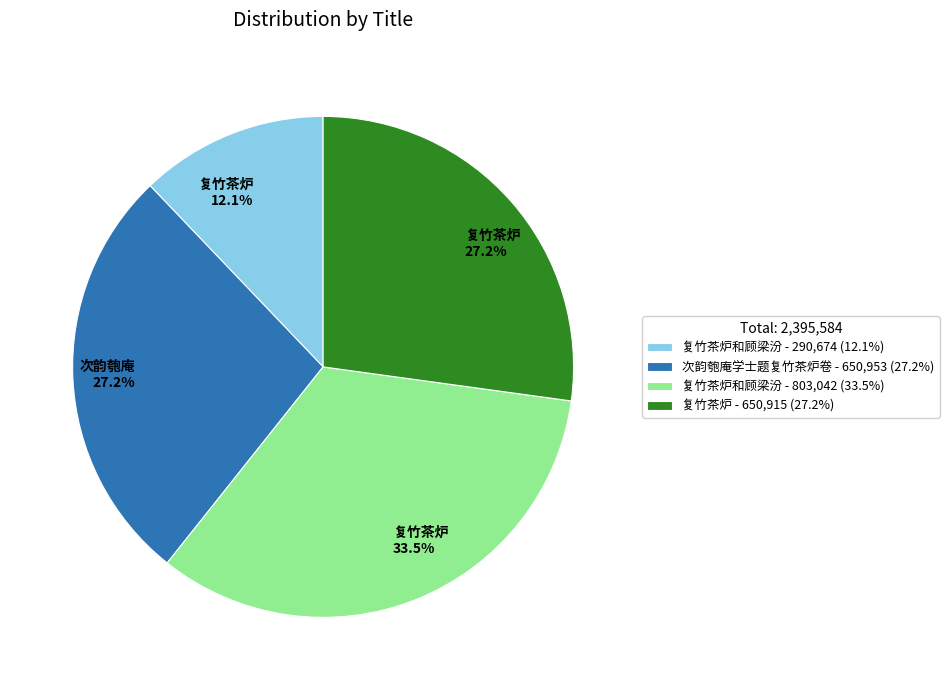

How many slices are in this pie chart?

4